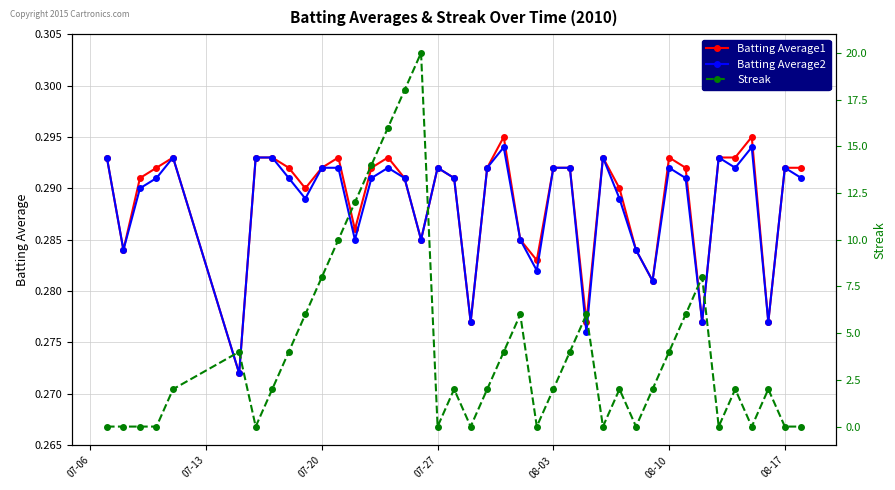

What are all the series names shown in the legend?

Batting Average1, Batting Average2, Streak